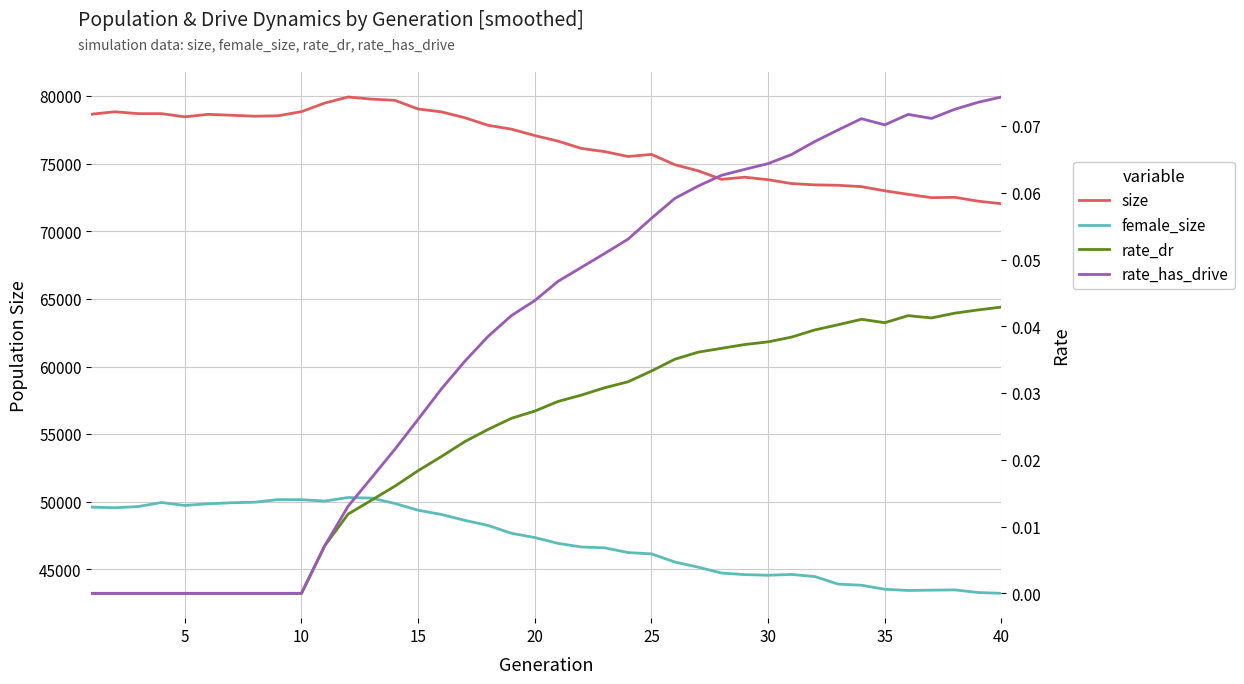

True or false: female_size has a value of 13896.0 at 20.

False